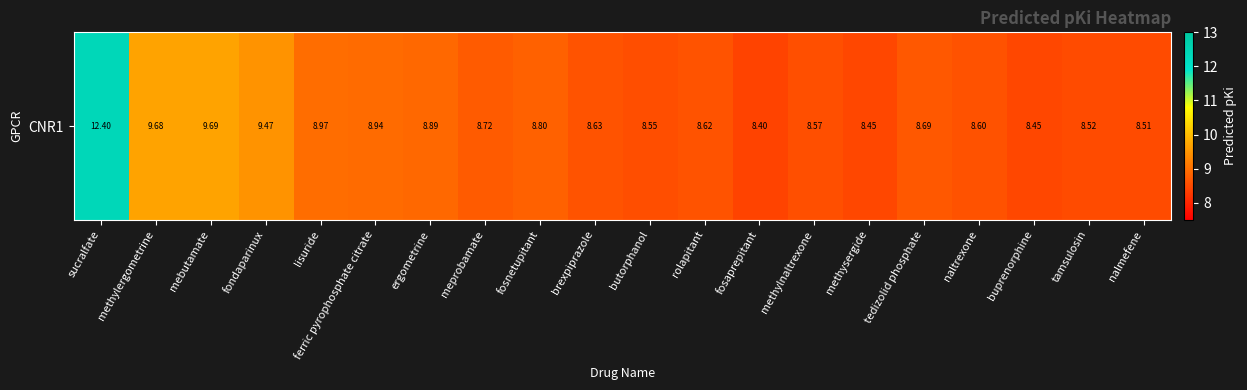

List the labels in order of value, largest first.

sucralfate, mebutamate, methylergometrine, fondaparinux, lisuride, ferric pyrophosphate citrate, ergometrine, fosnetupitant, meprobamate, tedizolid phosphate, brexpiprazole, rolapitant, naltrexone, methylnaltrexone, butorphanol, tamsulosin, nalmefene, methysergide, buprenorphine, fosaprepitant